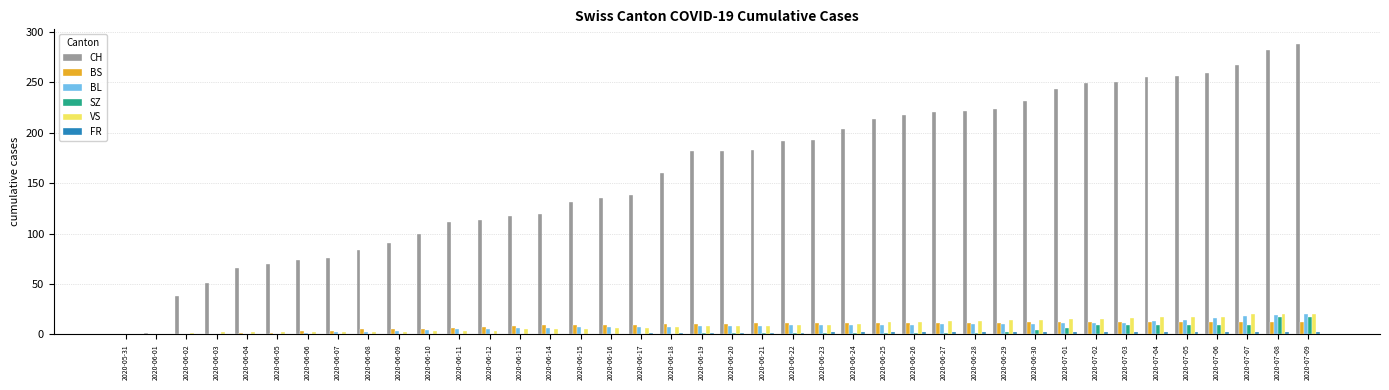

True or false: VS has a value of 10 at 2020-06-24.

True